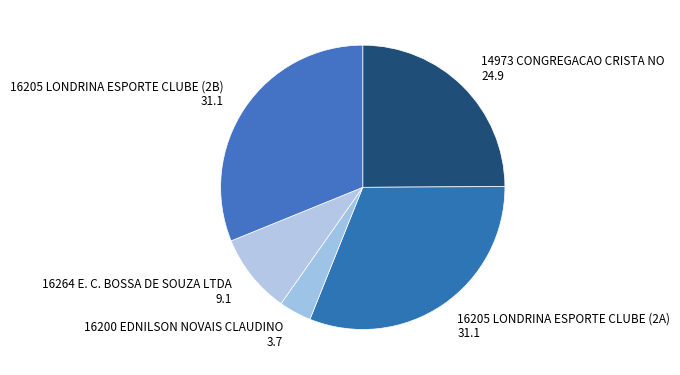

True or false: 16205 LONDRINA ESPORTE CLUBE (2B) accounts for 37% of the total.

False